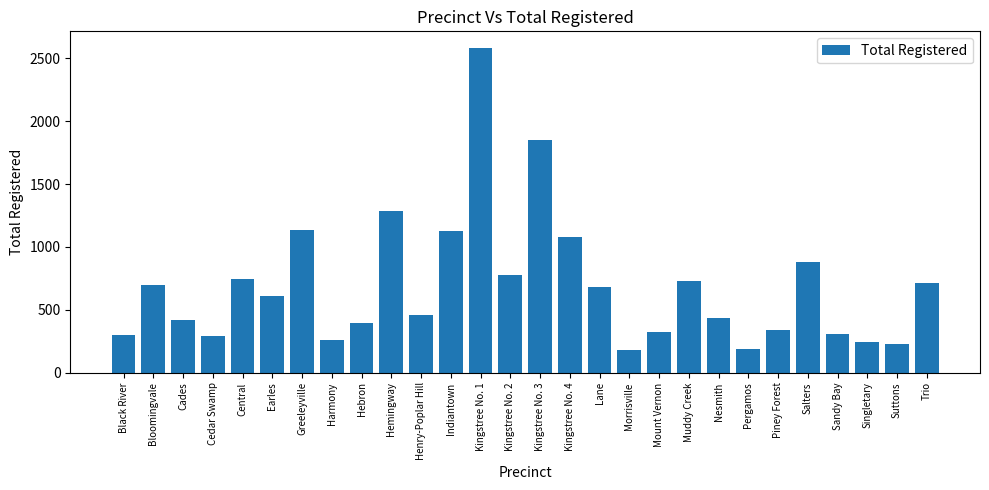

Is it true that the value at Suttons is 128?

False